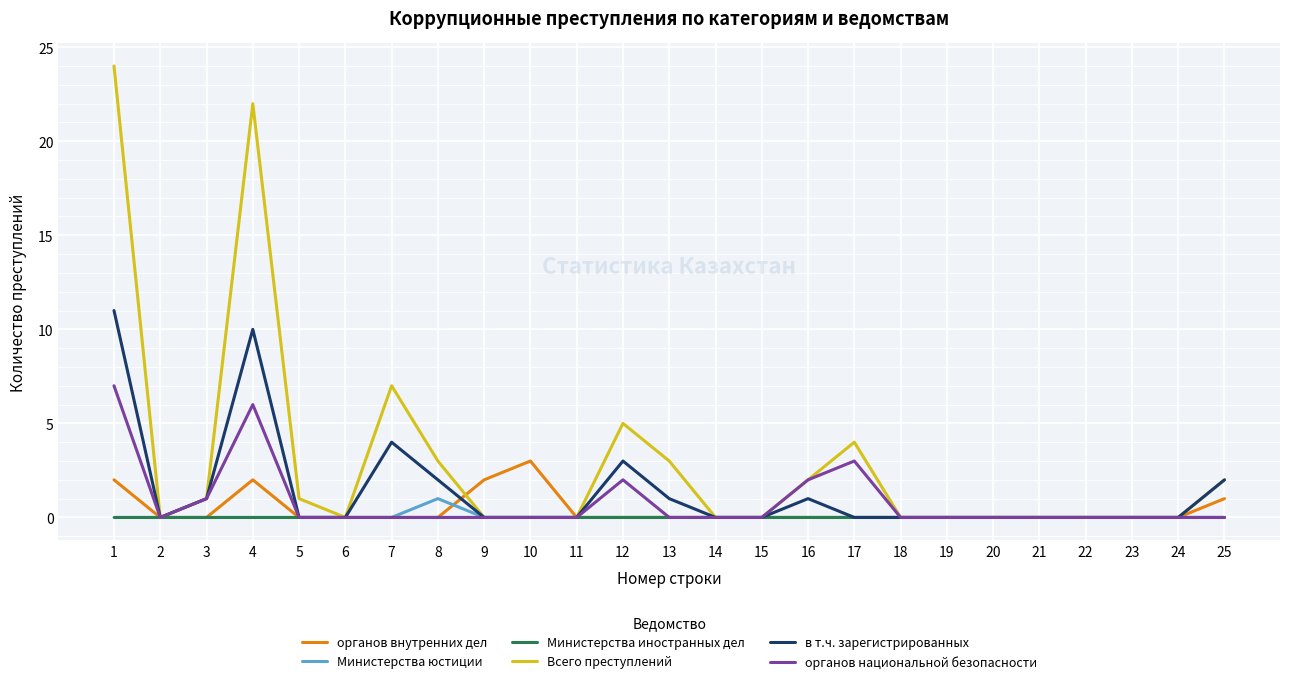

Is it true that Всего преступлений equals 0 at 2?

True